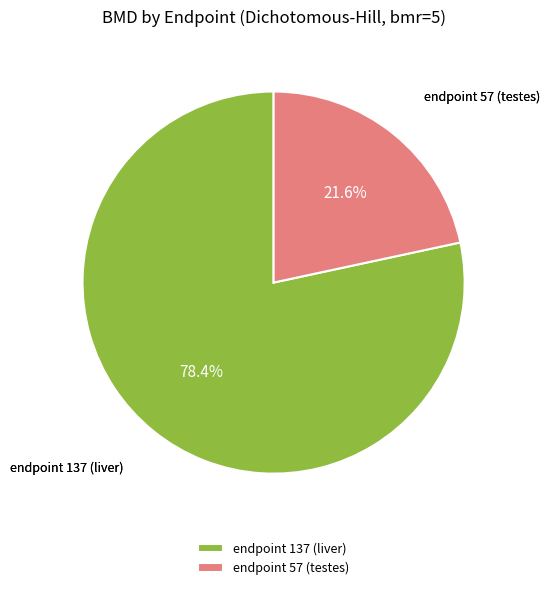

To the nearest percent, what is the combined percentage of endpoint 137 (liver) and endpoint 57 (testes)?

100%